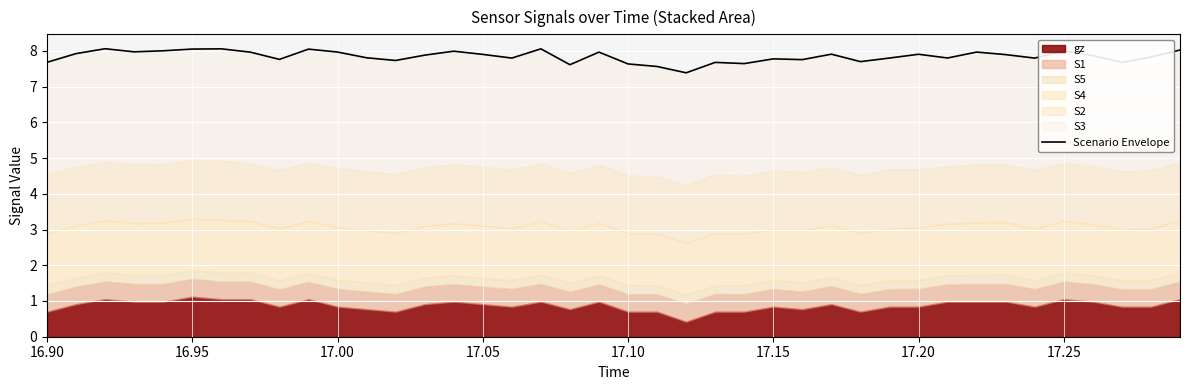

What is the value of the 26th point from the left?

7.8